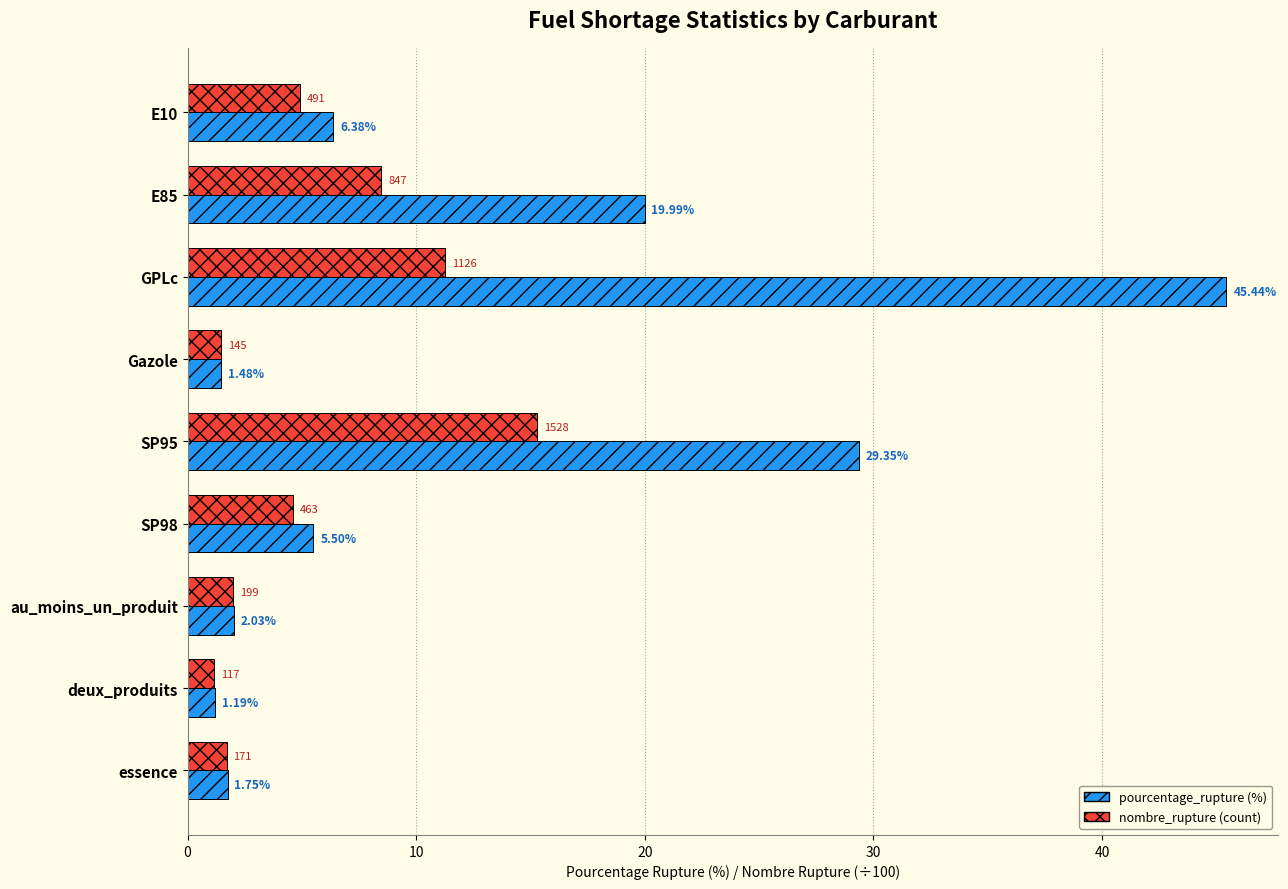

At which category does the chart reach its peak across all series?

GPLc